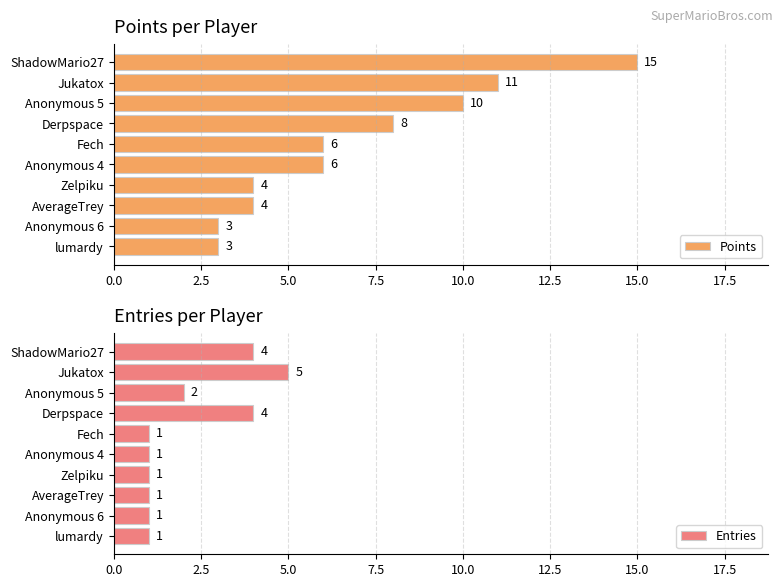

The Entries series shows 3 at Anonymous 5. True or false?

False